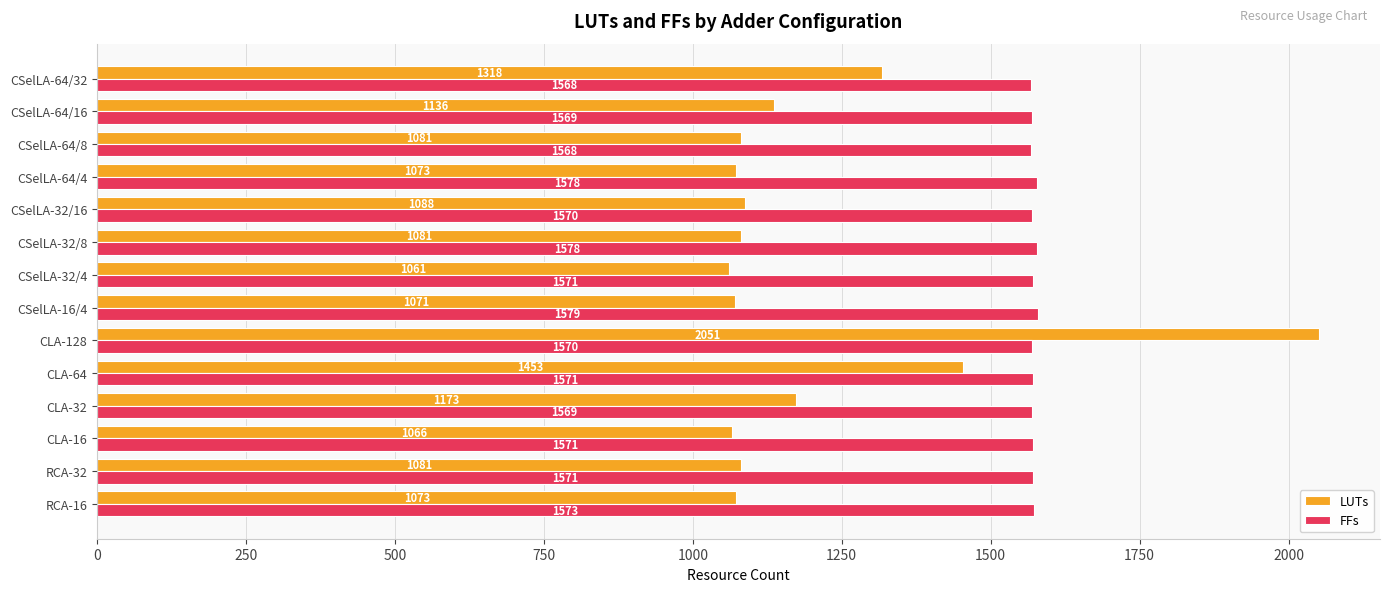

Is it true that LUTs equals 1635 at RCA-32?

False